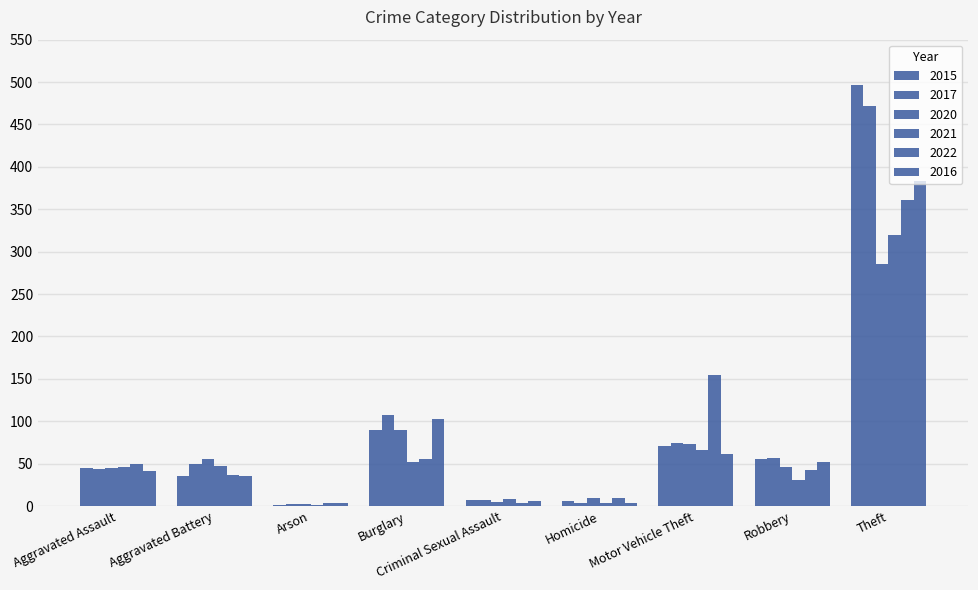

Count the number of categories in the chart.

9